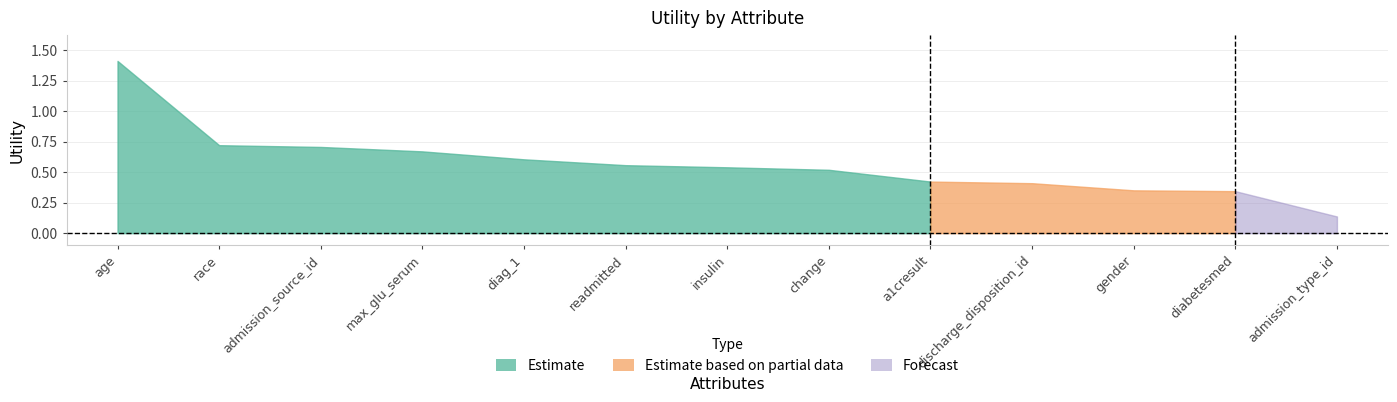

The chart shows a value of 0.7 at race. True or false?

True